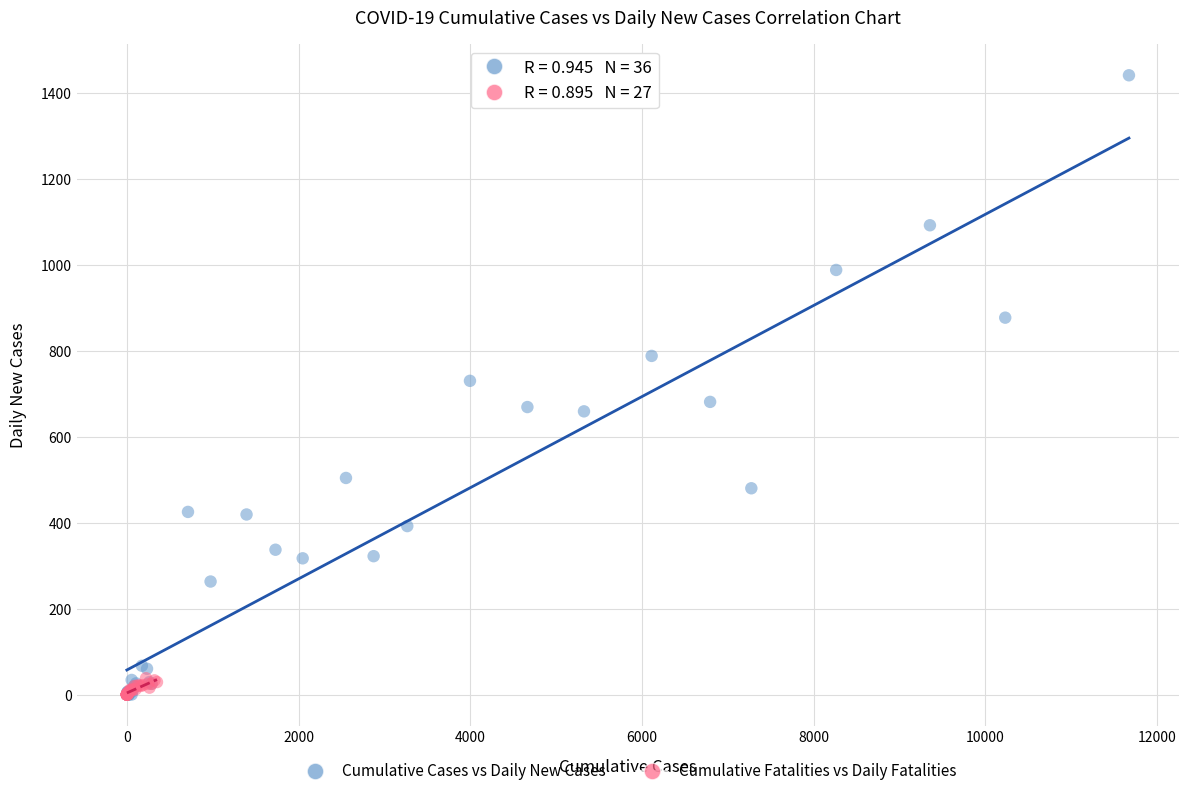

Which series reaches the maximum Y coordinate?

Cumulative Cases vs Daily New Cases